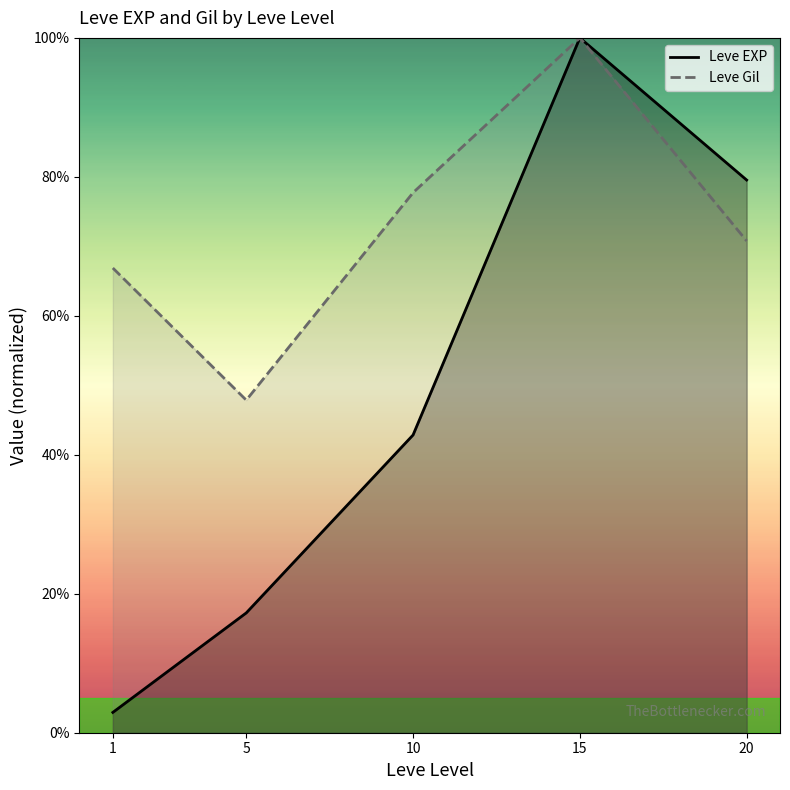

What are all the series names shown in the legend?

Leve EXP, Leve Gil